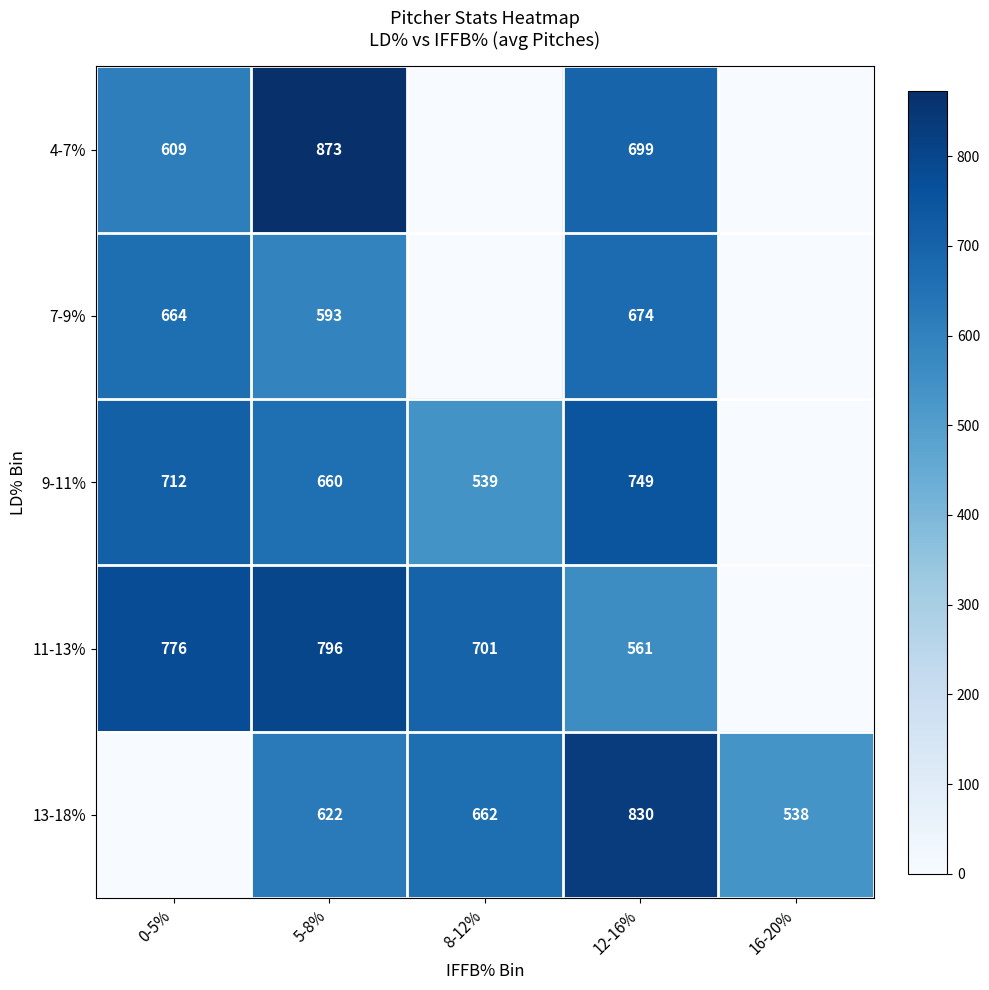

The 11-13% series shows 796 at 5-8%. True or false?

True